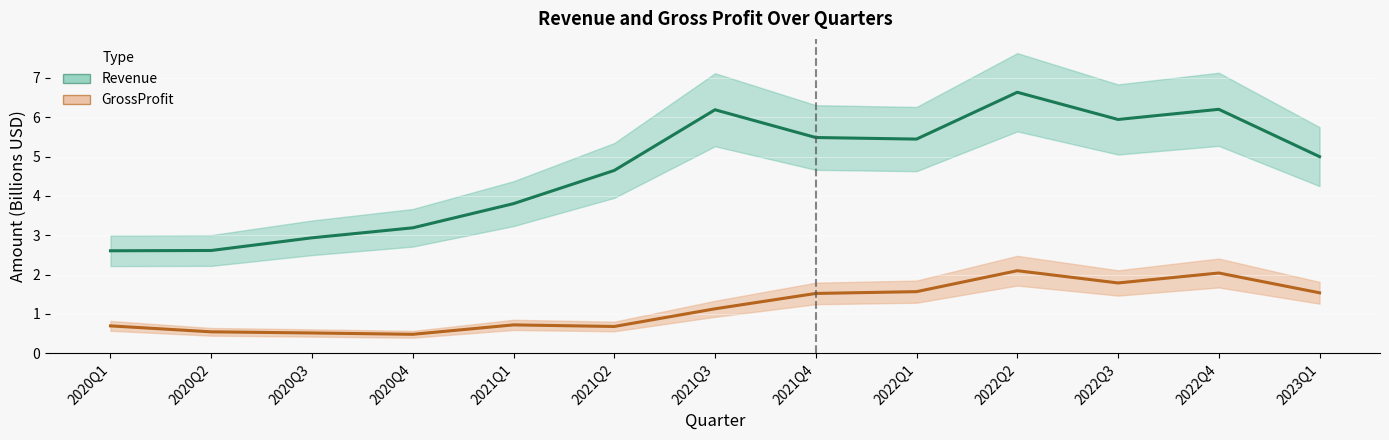

What is the minimum value for Revenue?

2.6